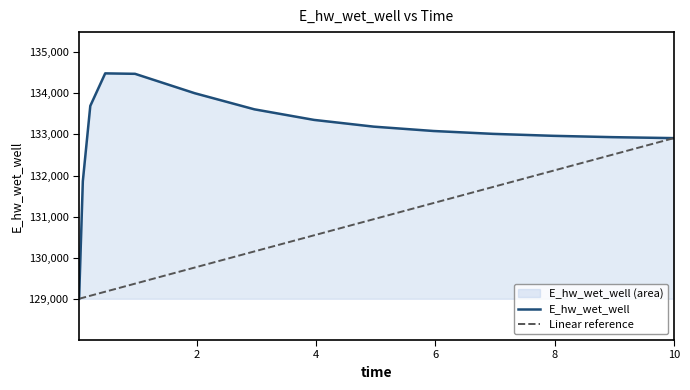

Rank the series by their maximum value, from highest to lowest.

E_hw_wet_well, Linear reference